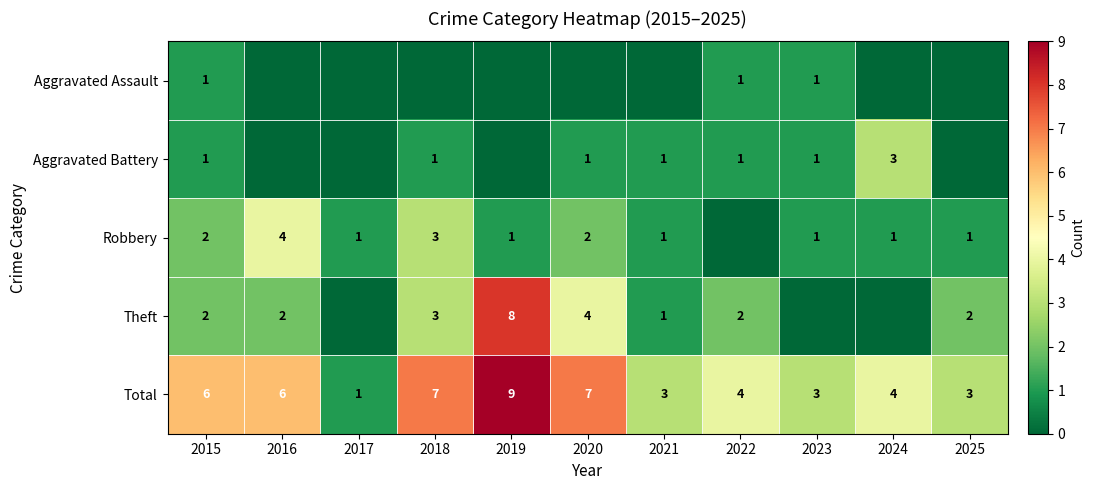

True or false: Robbery has a value of 7 at 2016.

False